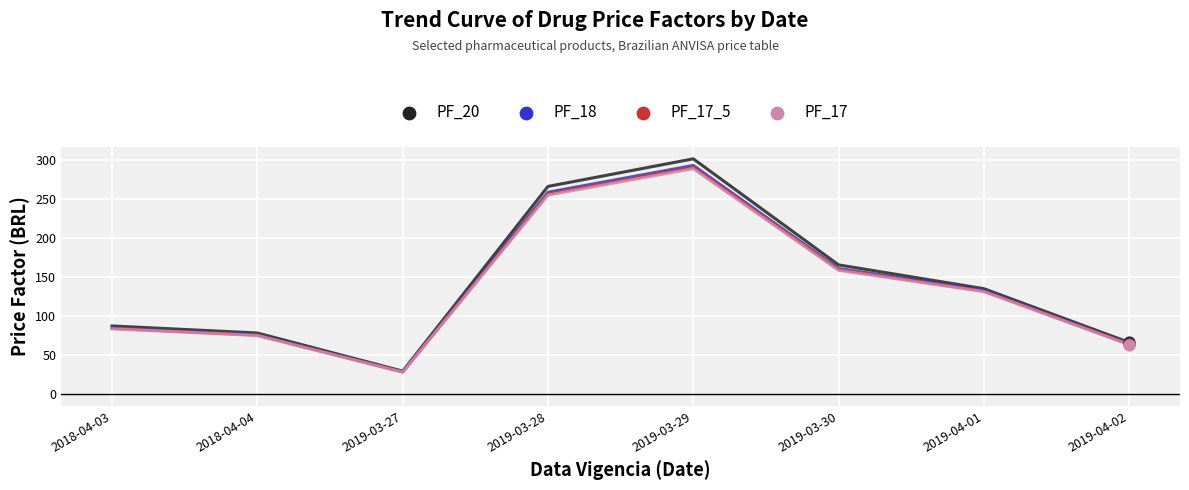

What is the spread (max minus min) of values at 2019-04-02?

2.8